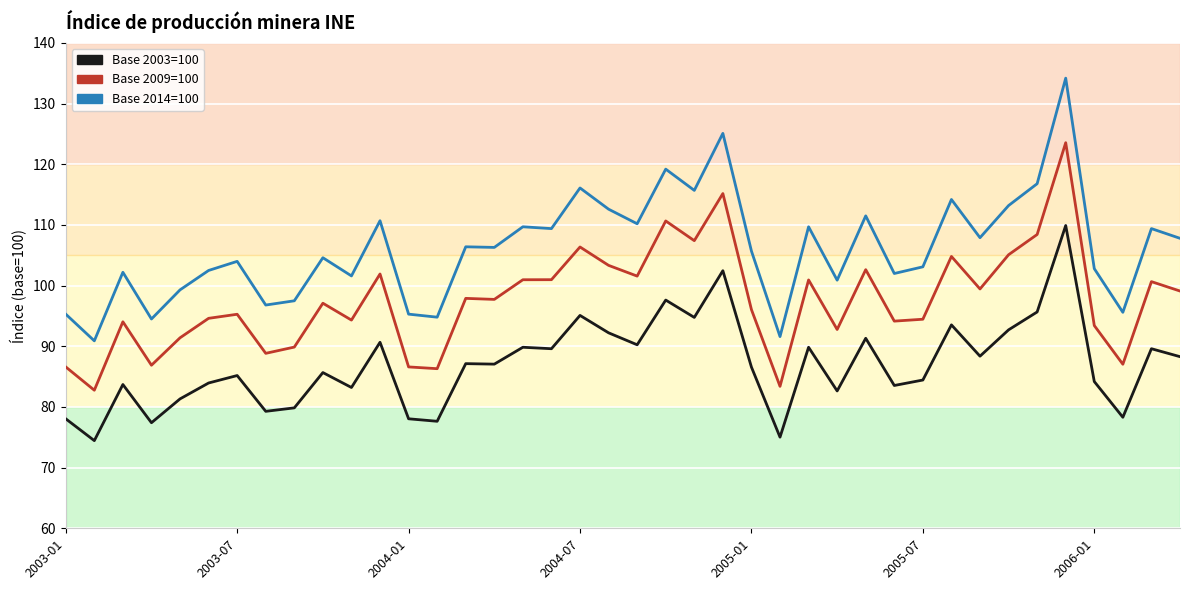

What is the maximum value shown in the chart?

134.2